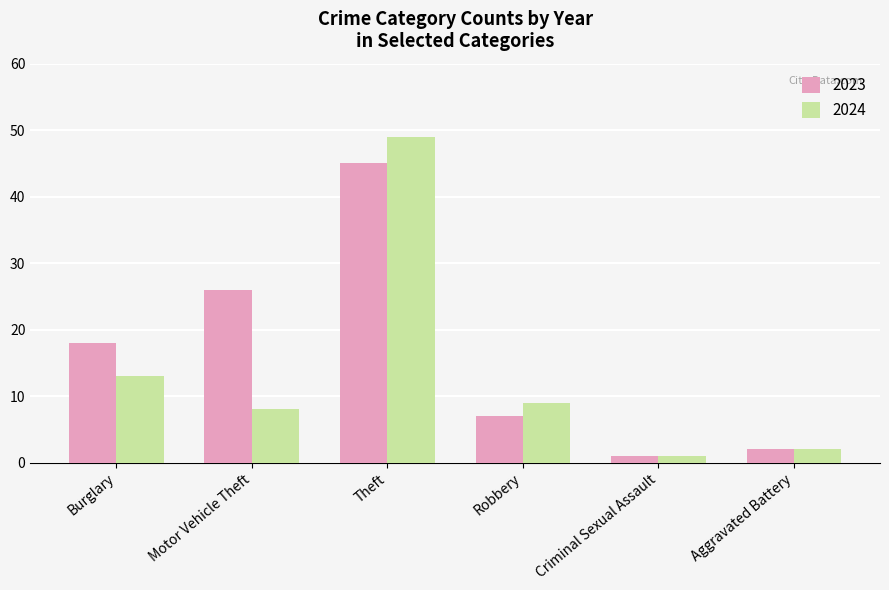

What is the difference between the 2023 values at Robbery and Motor Vehicle Theft?

19